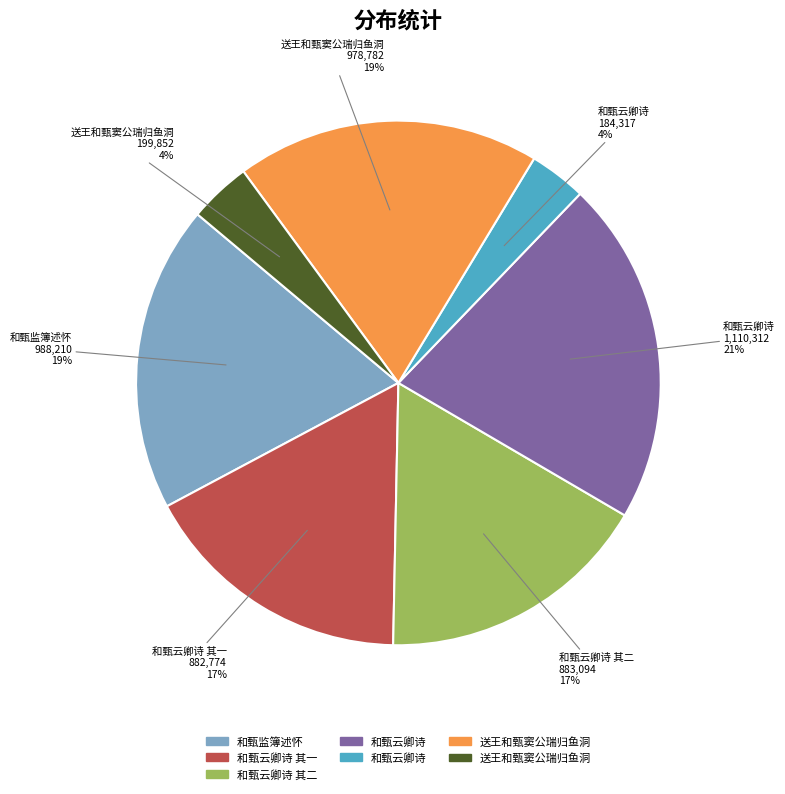

Is there any slice that represents more than half of the pie?

No